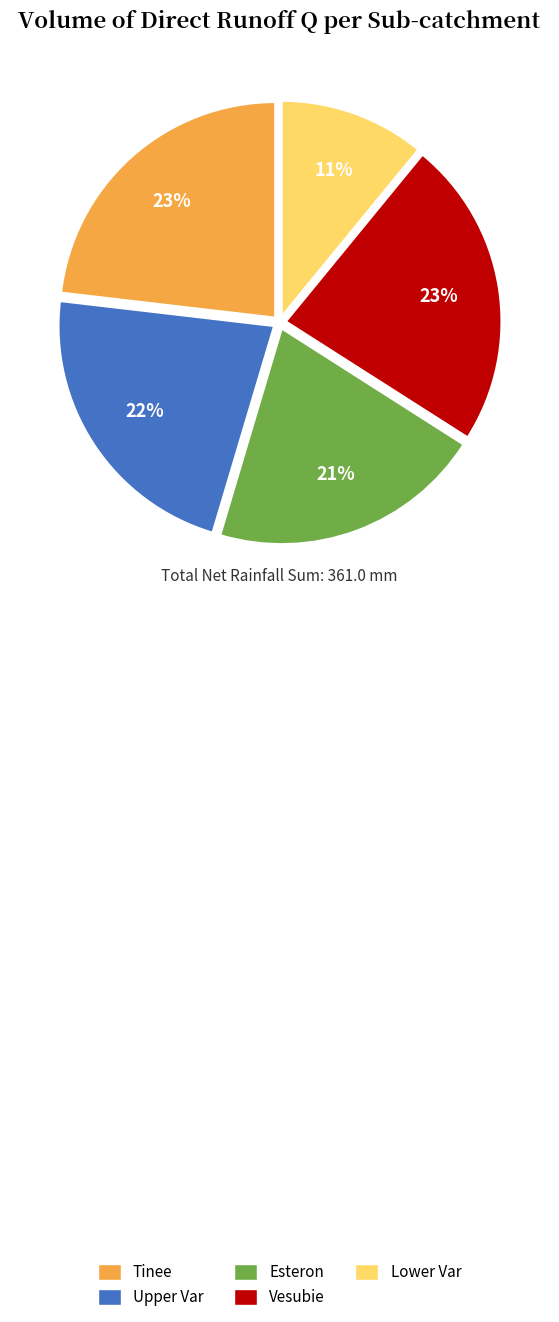

What percentage is the Esteron slice, to the nearest percent?

21%